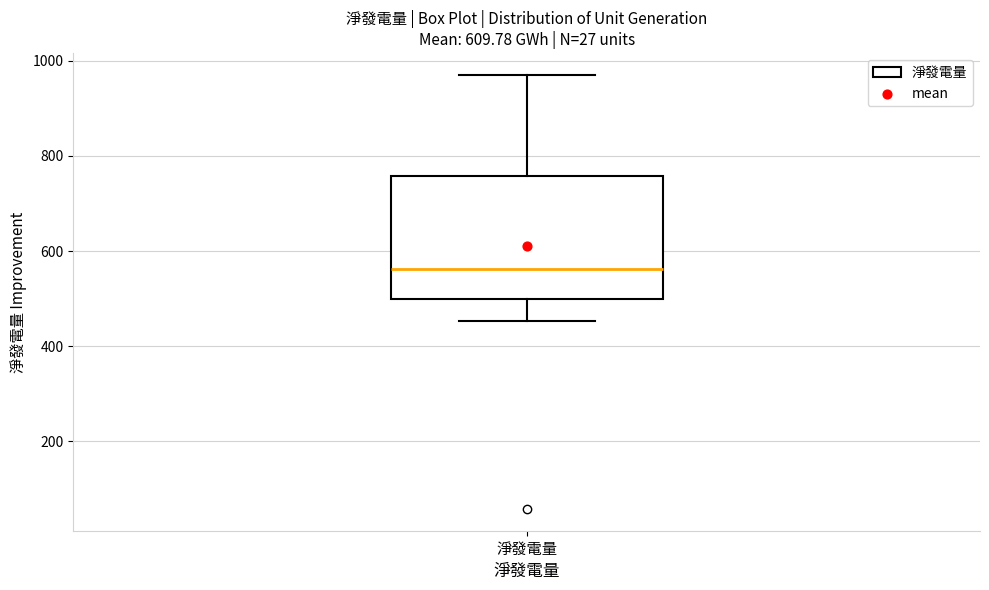

Transcribe this box plot: give where the median line is, the range the box spans, and where the two whiskers end, as read against the y-axis. The values are not printed on the chart, so give them approximately, as read against the axis.

median 560, box 500 to 760, whiskers 460 to 980